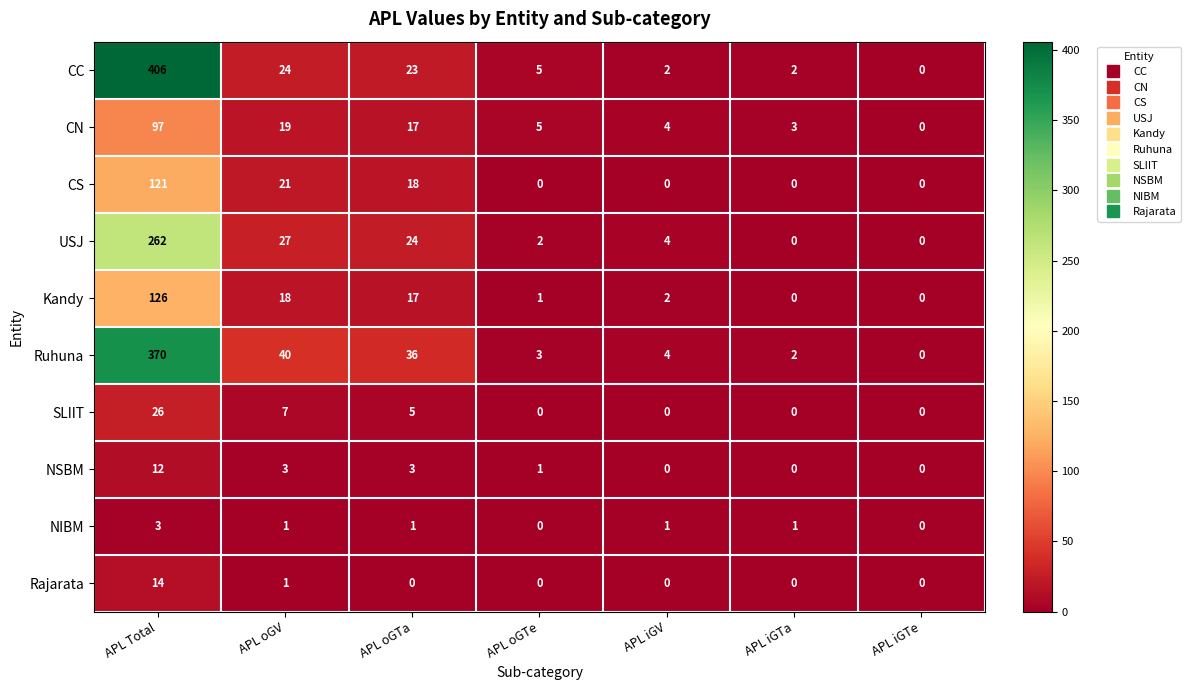

Count the number of categories in the chart.

7